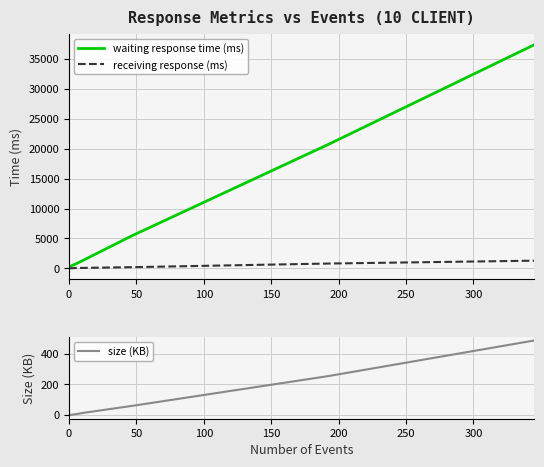

Rank the categories by size (KB) value from highest to lowest.

300, 250, 200, 150, 100, 50, 0